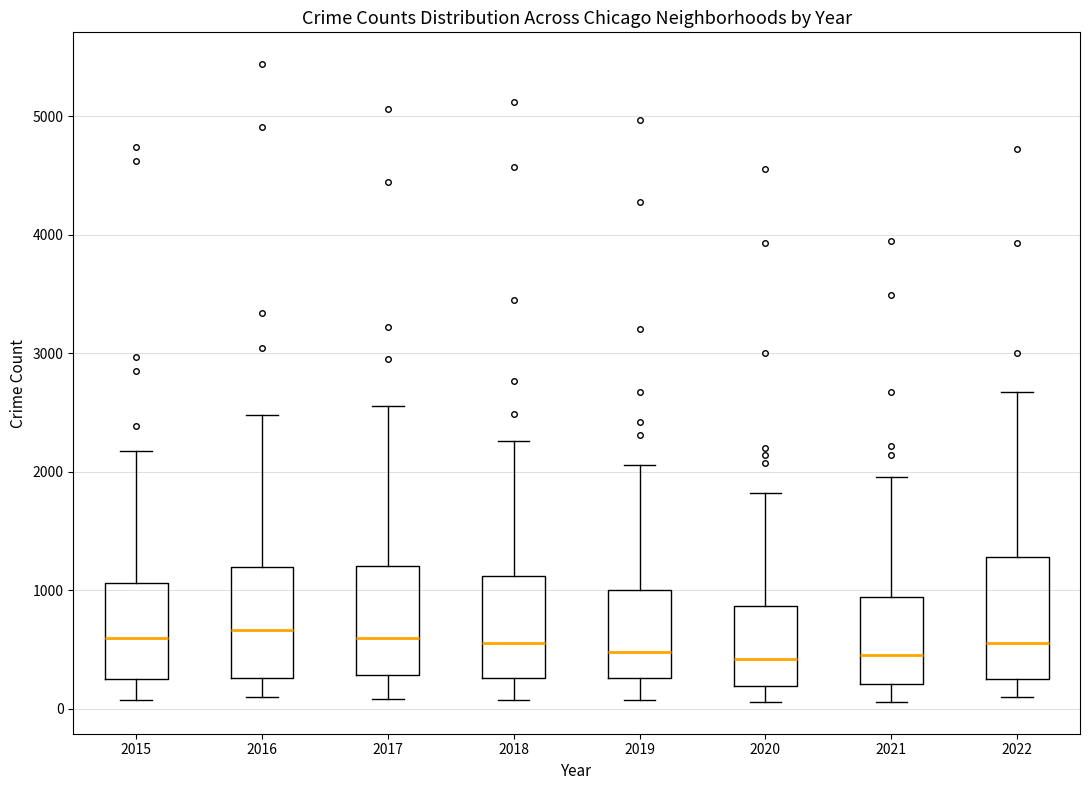

Reading left to right, transcribe this box plot: for each box, give where its median line is, the range the box spans, and where its two whiskers end, as read against the y-axis. The values are not printed on the chart, so give them approximately, as read against the axis.

2015: median 600, box 300 to 1100, whiskers 100 to 2200
2016: median 700, box 300 to 1200, whiskers 100 to 2500
2017: median 600, box 300 to 1200, whiskers 100 to 2600
2018: median 600, box 300 to 1100, whiskers 100 to 2300
2019: median 500, box 300 to 1000, whiskers 100 to 2100
2020: median 400, box 200 to 900, whiskers 100 to 1800
2021: median 500, box 200 to 900, whiskers 100 to 2000
2022: median 600, box 300 to 1300, whiskers 100 to 2700